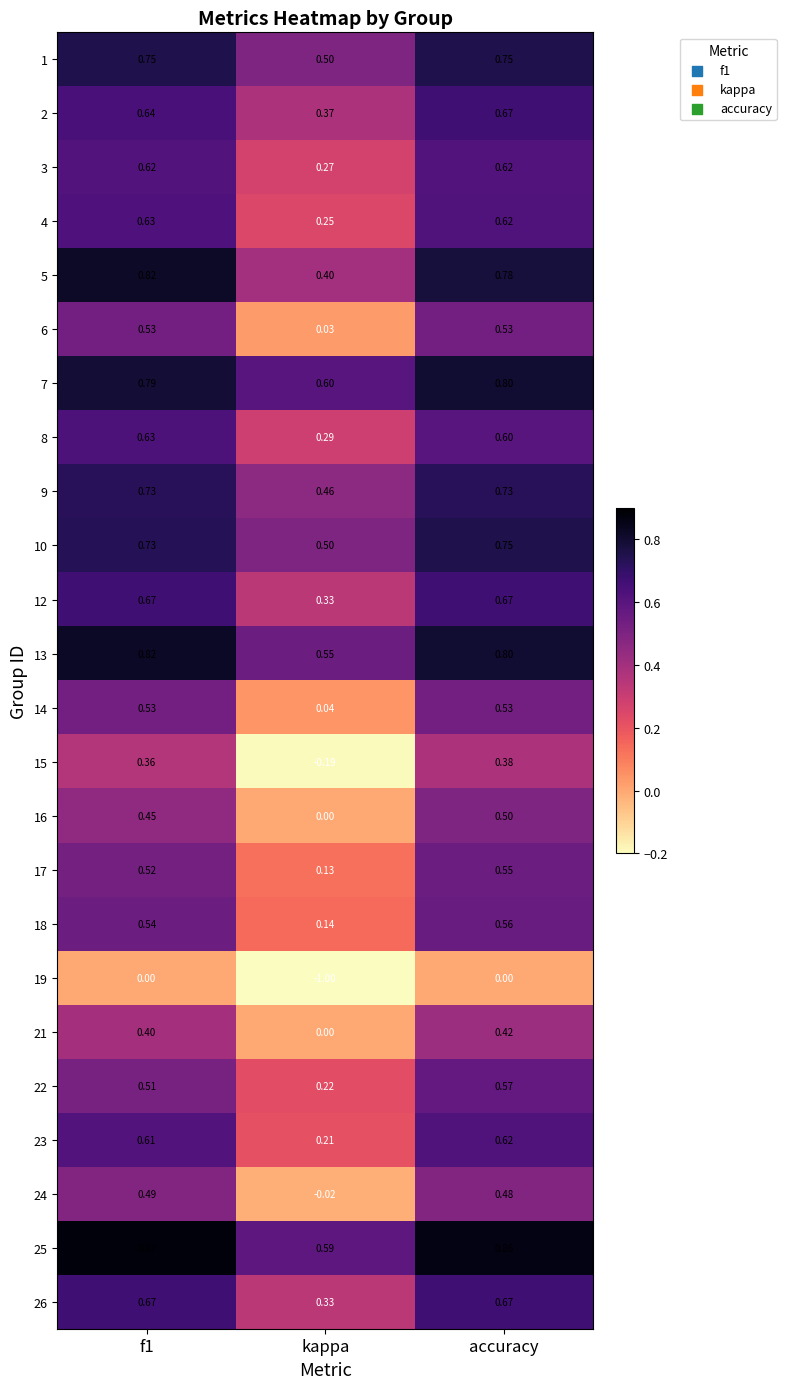

Where is 8 nearest to the value 0?

kappa